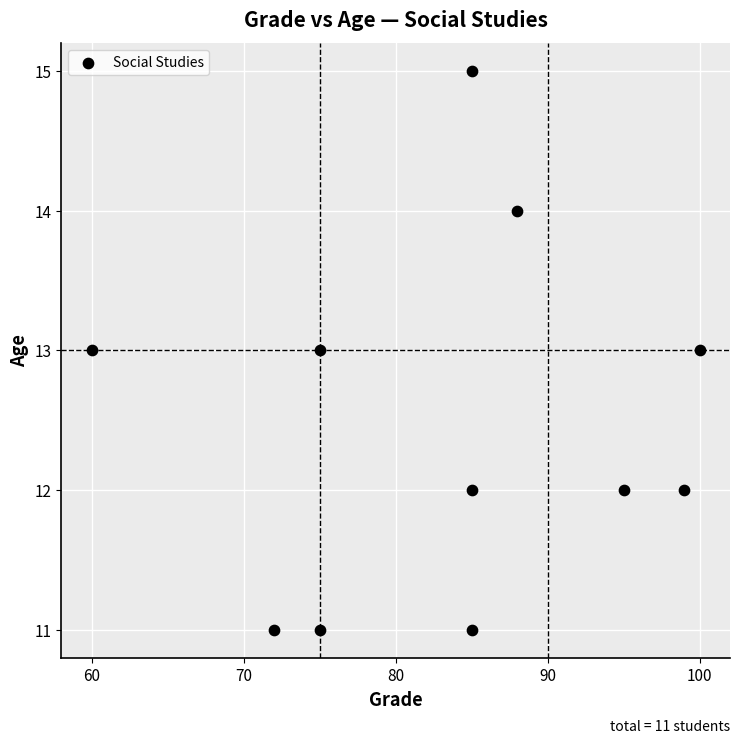

What is the range of Y values (max minus min)?

4